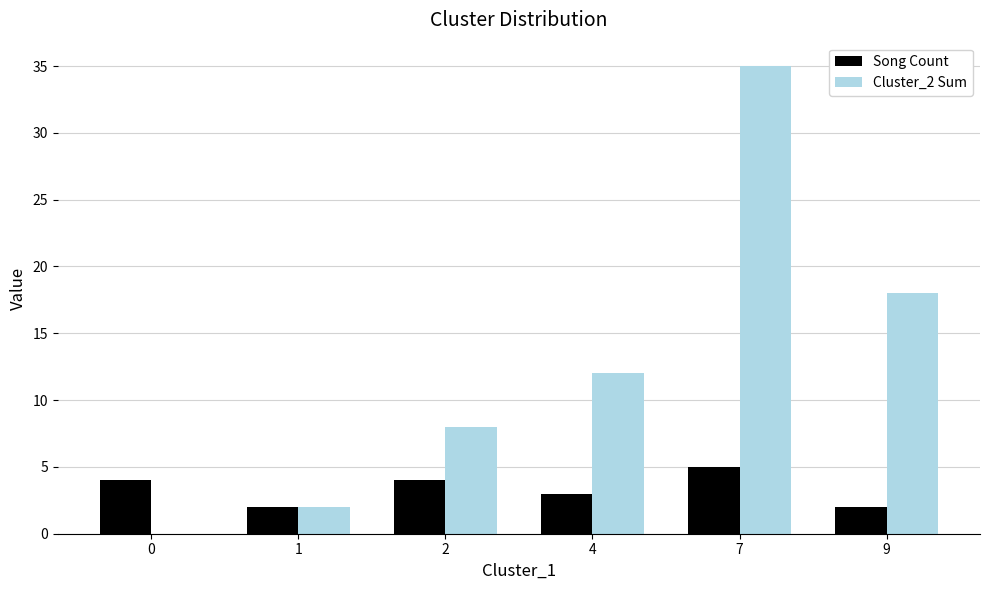

Which series changed the most between 0 and 2?

Cluster_2 Sum